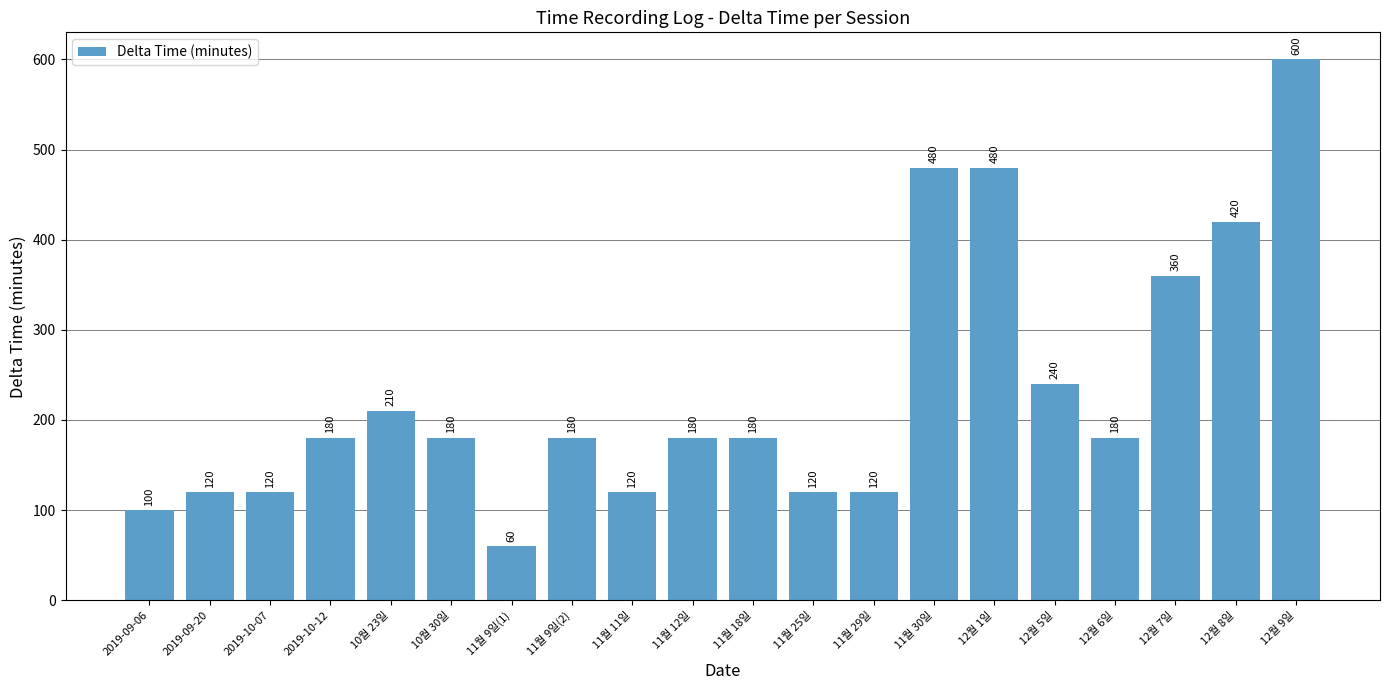

What is the approximate value at 11월 30일?

480